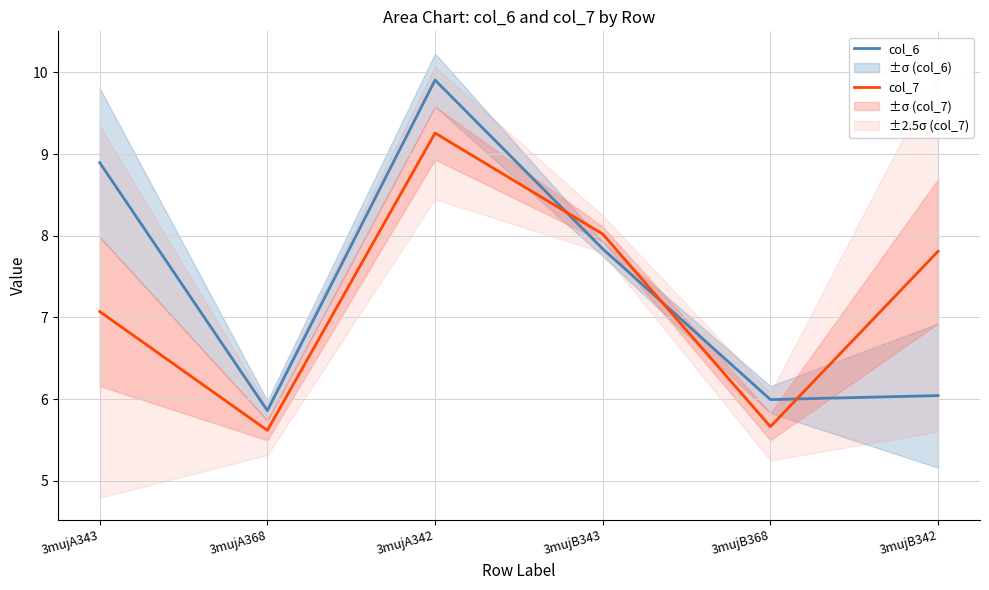

List the labels in order of col_6 value, largest first.

3mujA342, 3mujA343, 3mujB343, 3mujB342, 3mujB368, 3mujA368